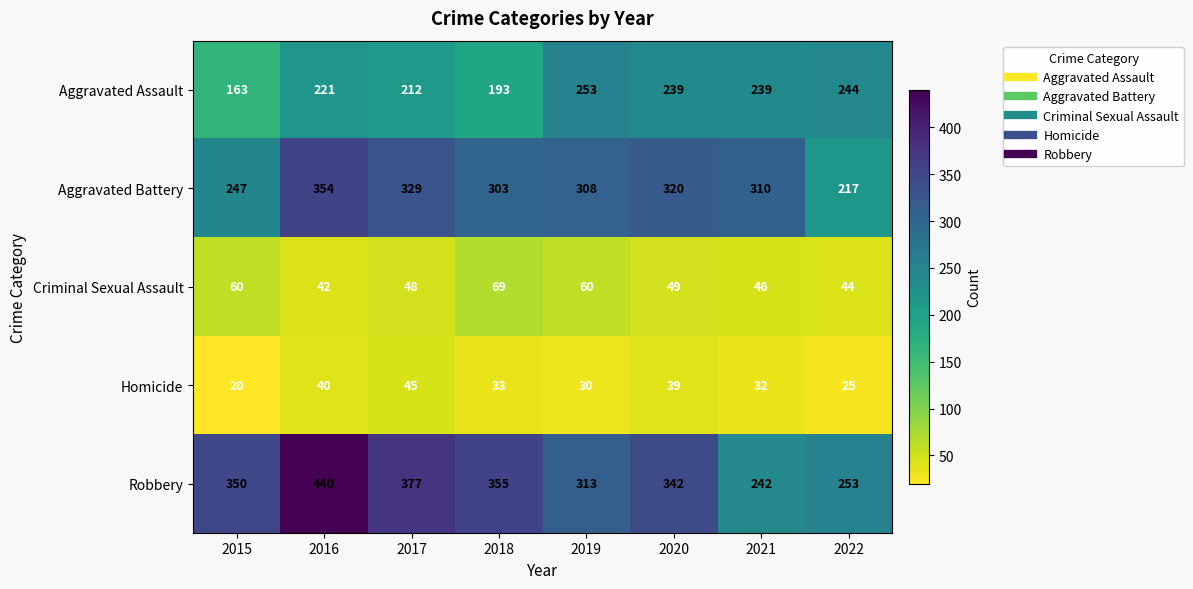

The value of Homicide at 2017 is 61. True or false?

False